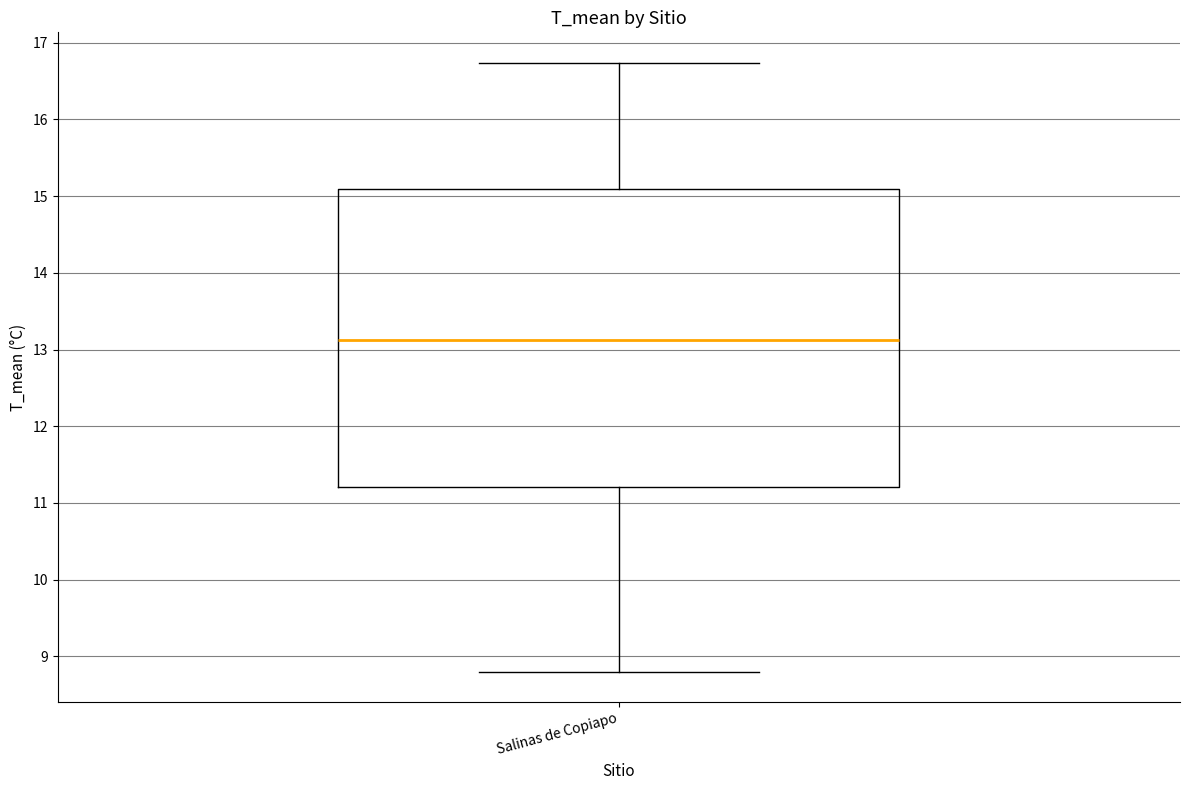

Read this box plot against the y-axis: the position of the median line, the range covered by the box, and the ends of both whiskers. The values are not printed on the chart, so give them approximately, as read against the axis.

median 13.1, box 11.2 to 15.1, whiskers 8.8 to 16.7